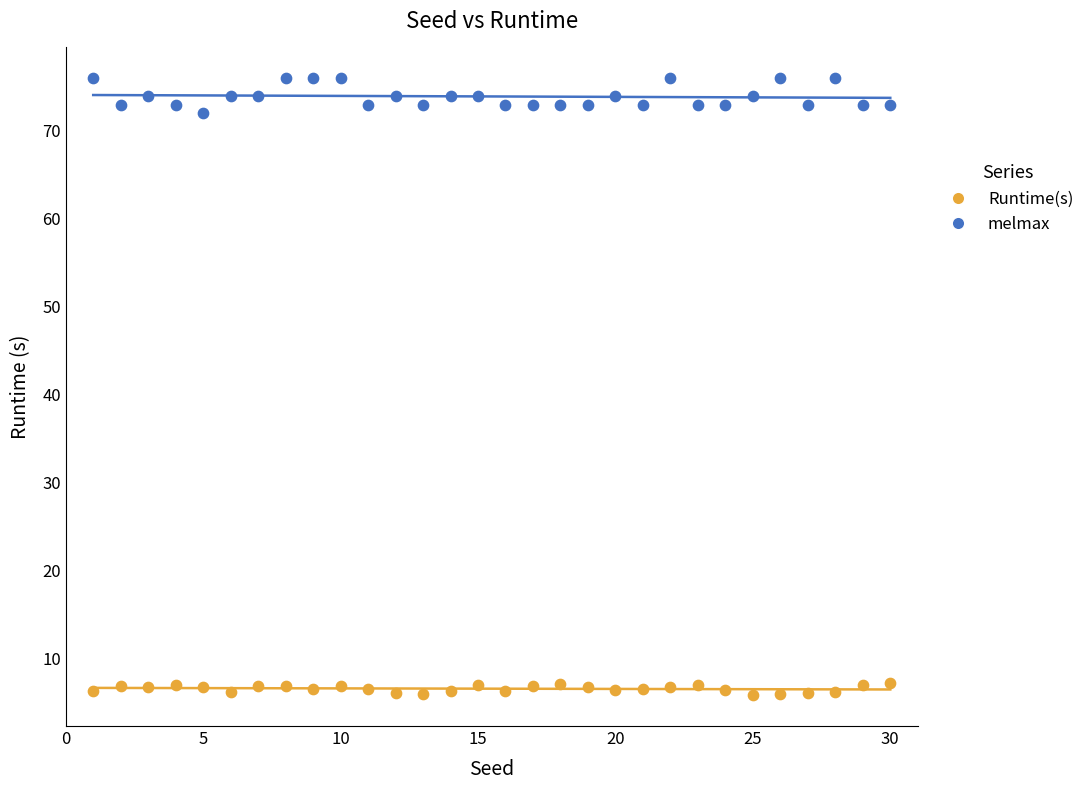

Across all data points, what is the range of X values (max minus min)?

29.0